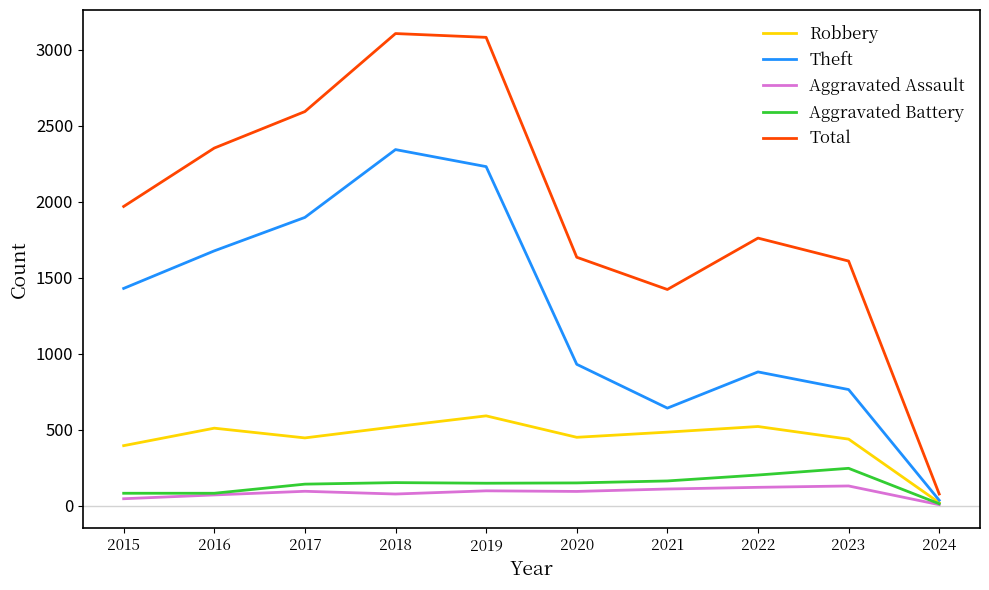

Where does the Robbery series first go above 484?

2016